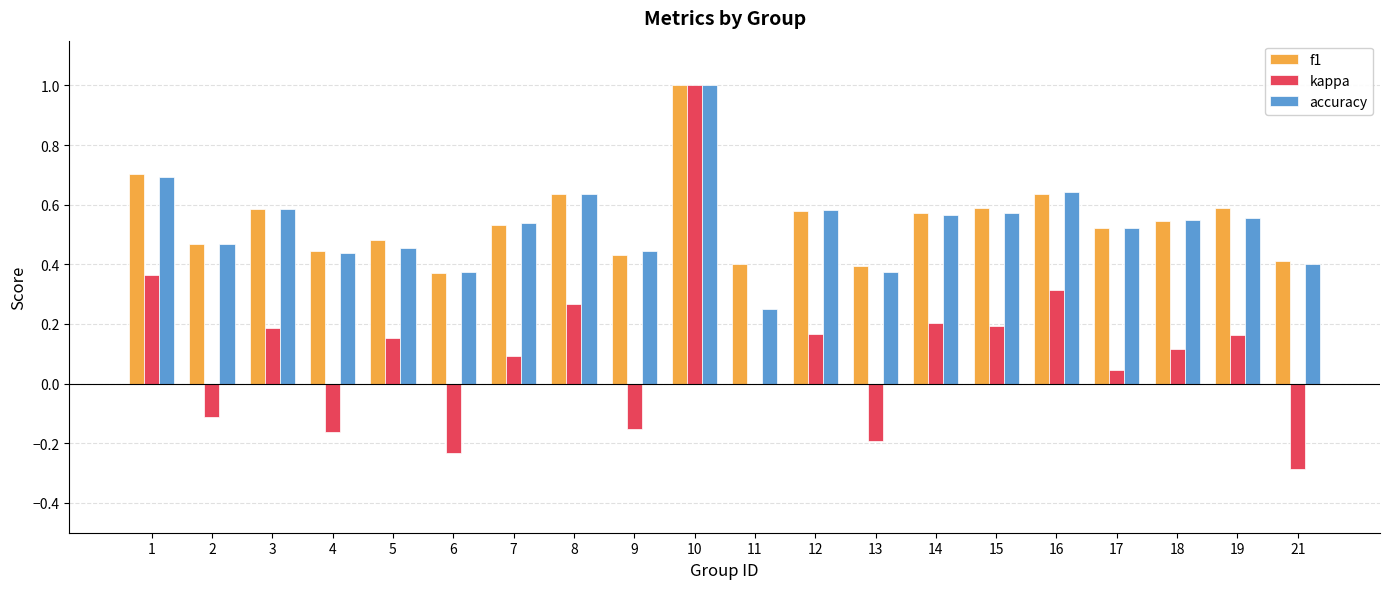

At which label does f1 reach its peak?

10